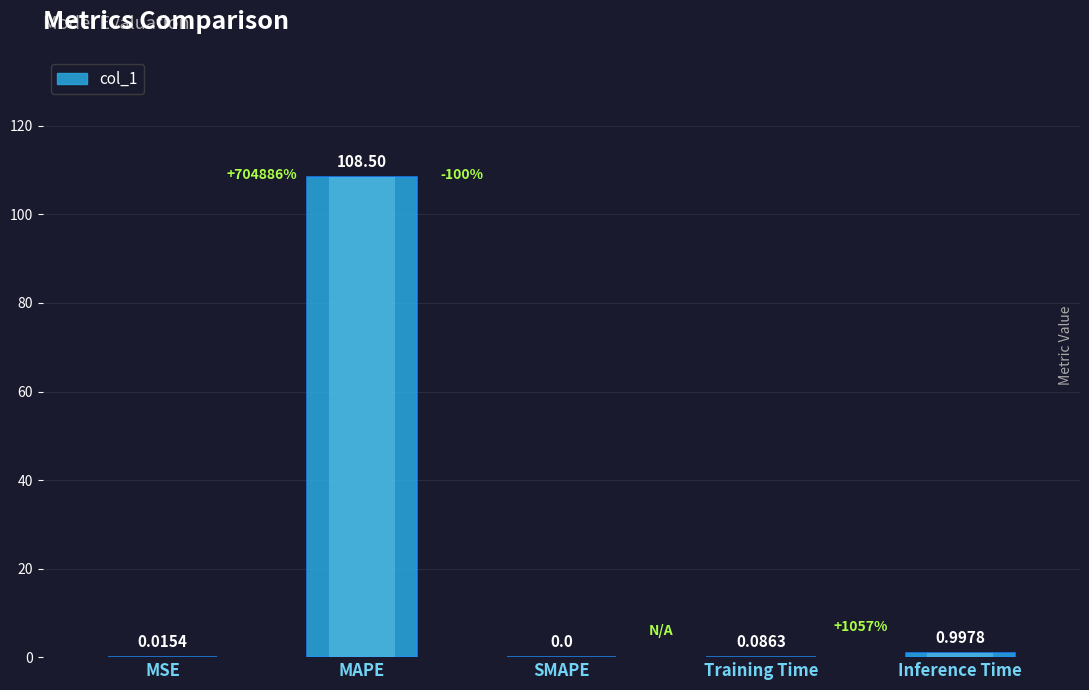

How many values are above zero?

4